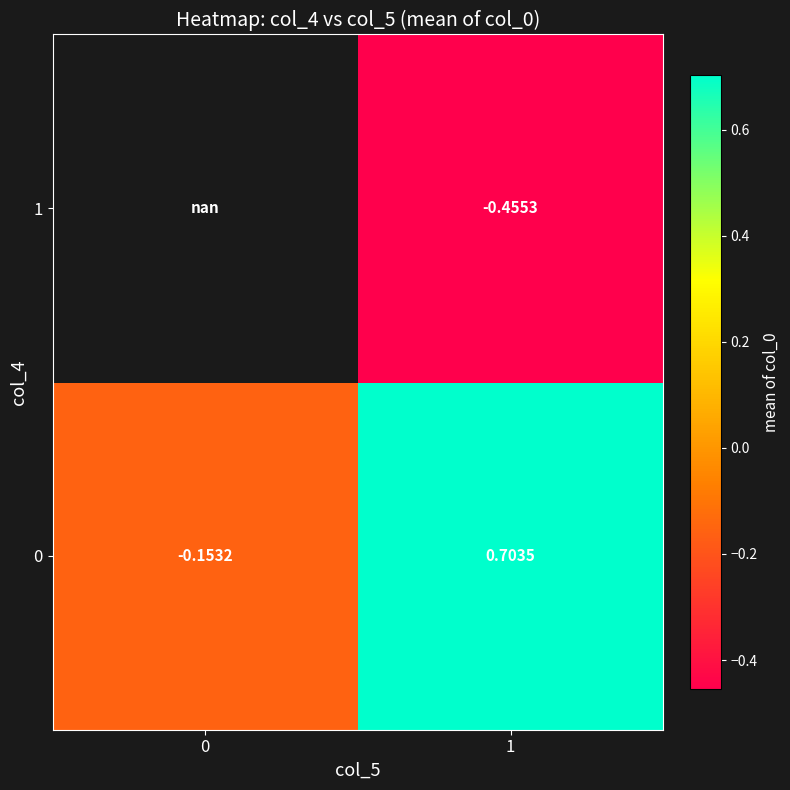

The 0 series shows 0.7 at 1. True or false?

True